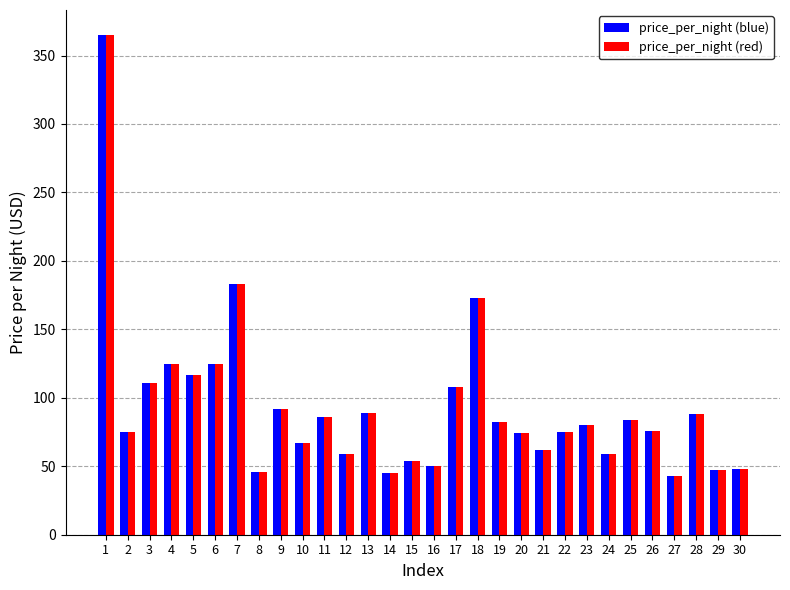

At which category is the sum across all series the highest?

1